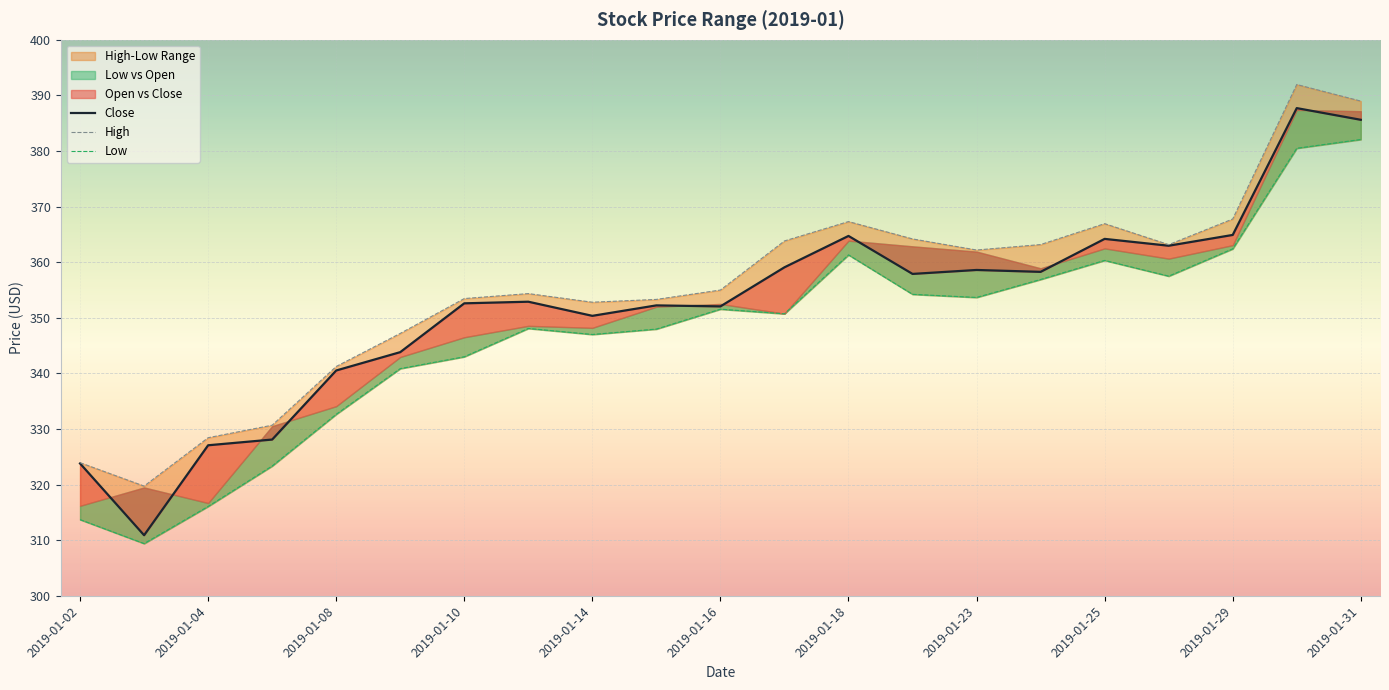

Does the chart display data point markers on the line(s)?

No